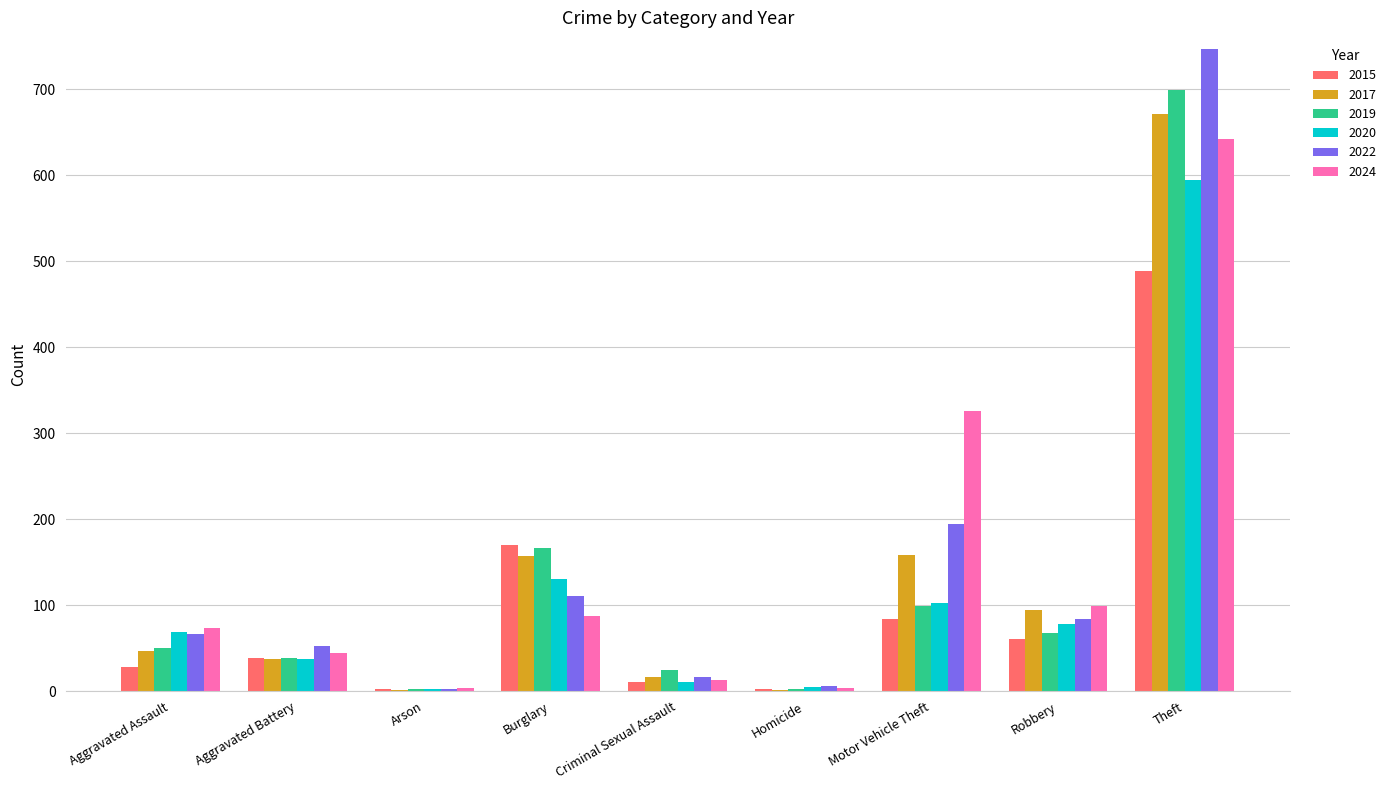

How many data points does each series have?

9